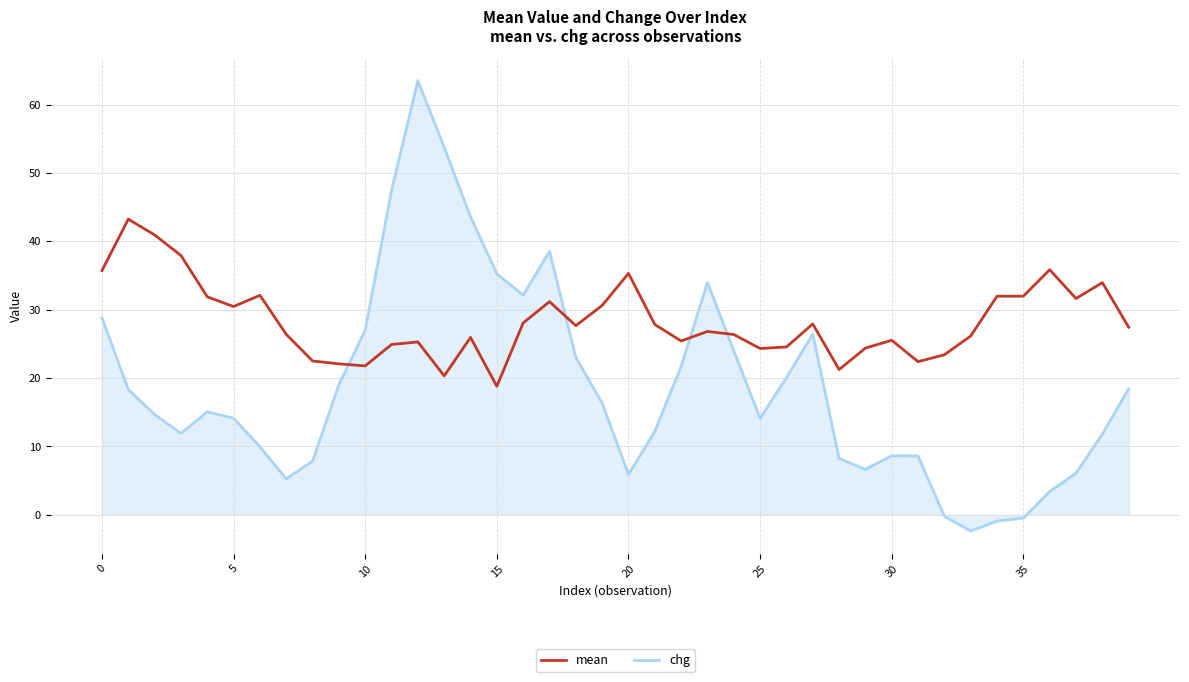

Which series has the largest range (max minus min)?

chg